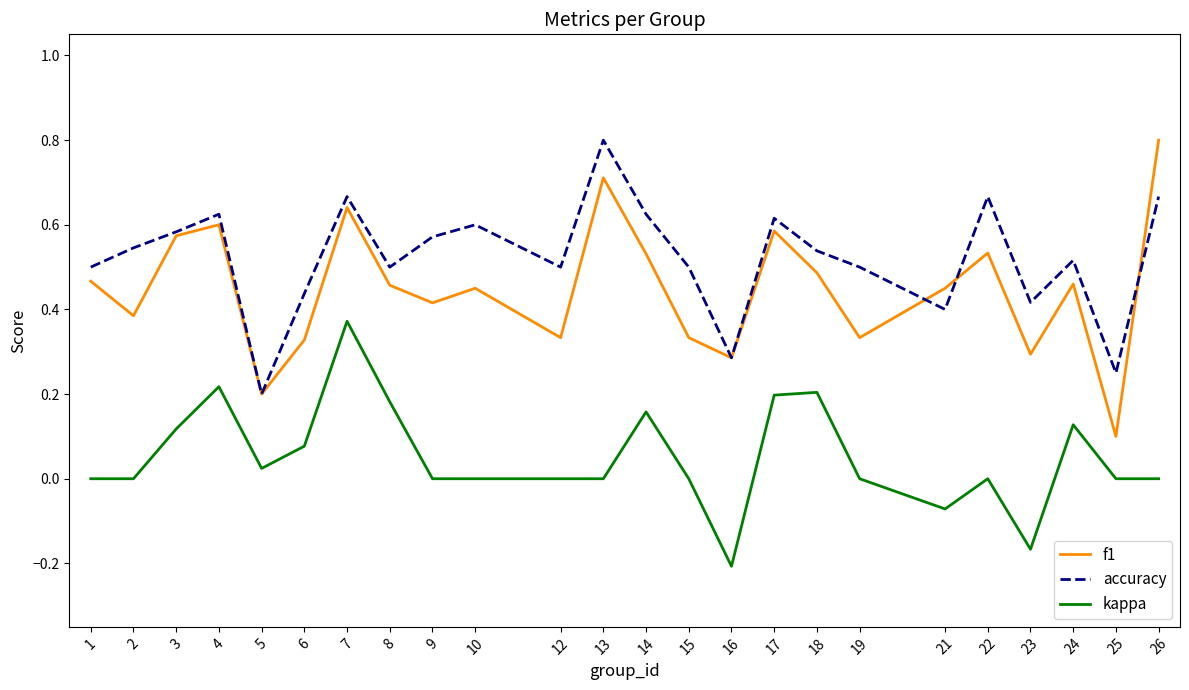

What are all the series names shown in the legend?

f1, accuracy, kappa